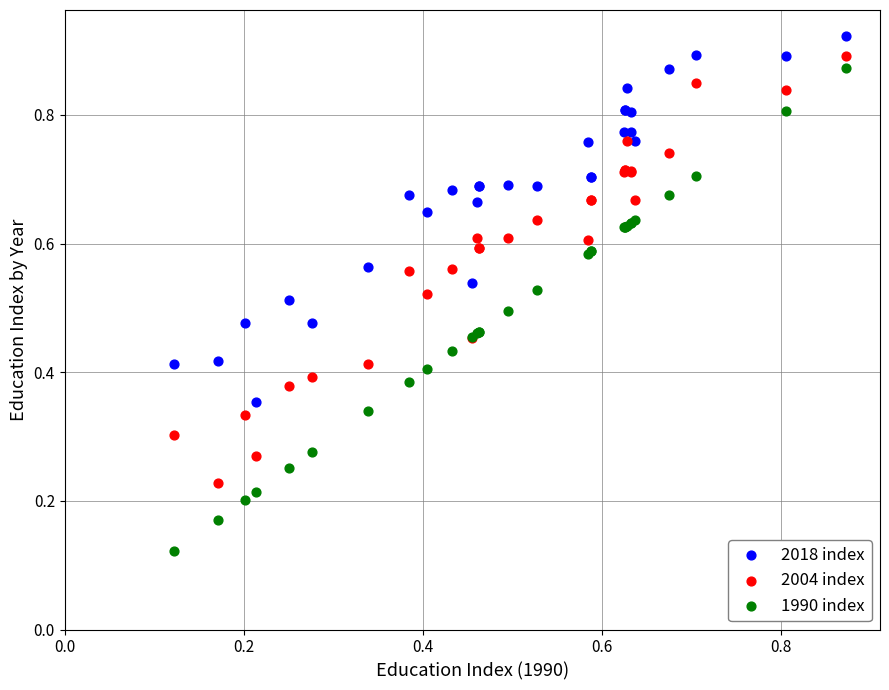

Which series contains the lowest Y value?

1990 index